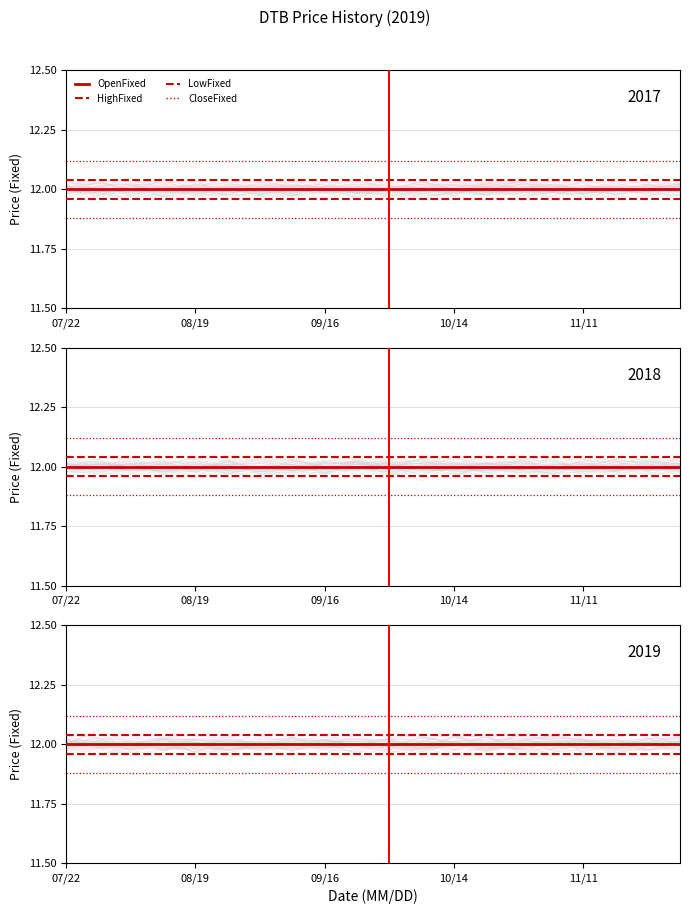

How many series are shown in this chart?

4